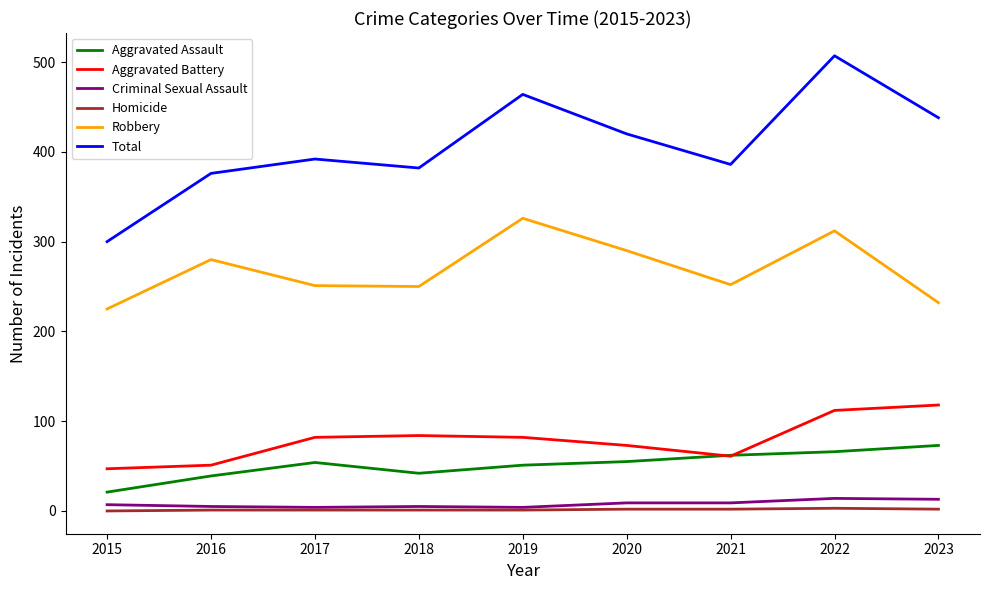

True or false: Aggravated Battery and Homicide cross at least once.

False